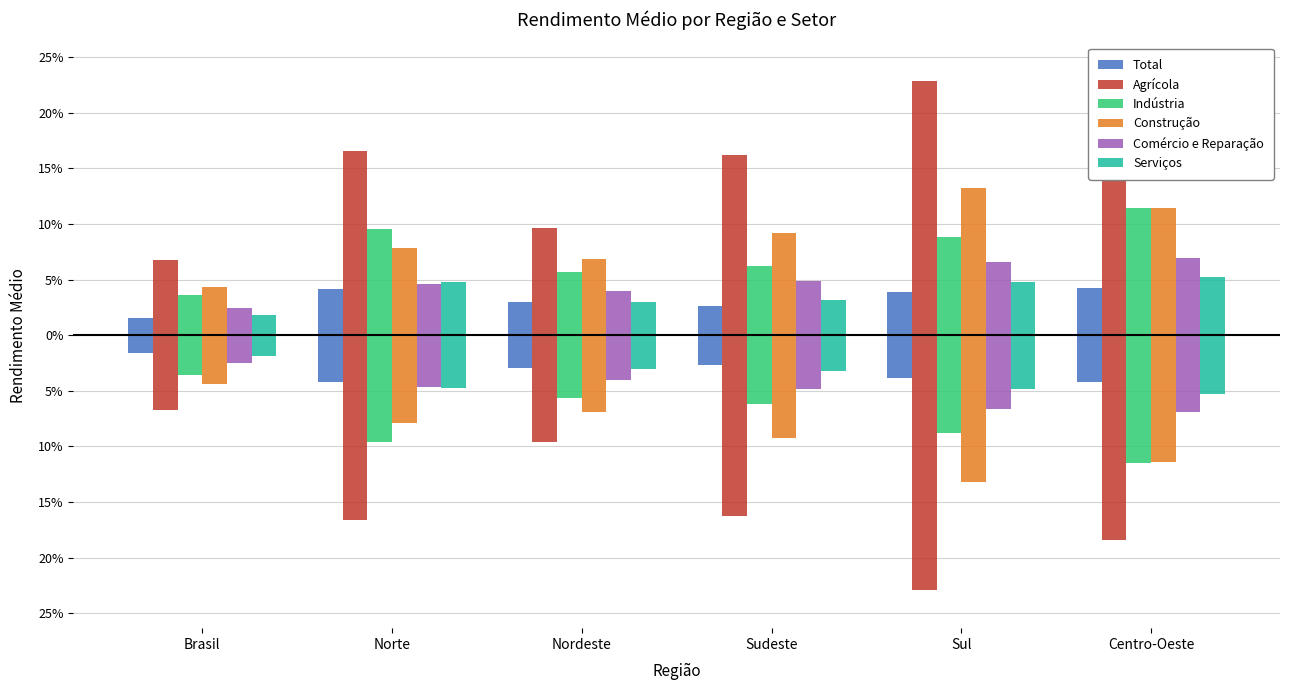

What position from the left is Brasil?

1